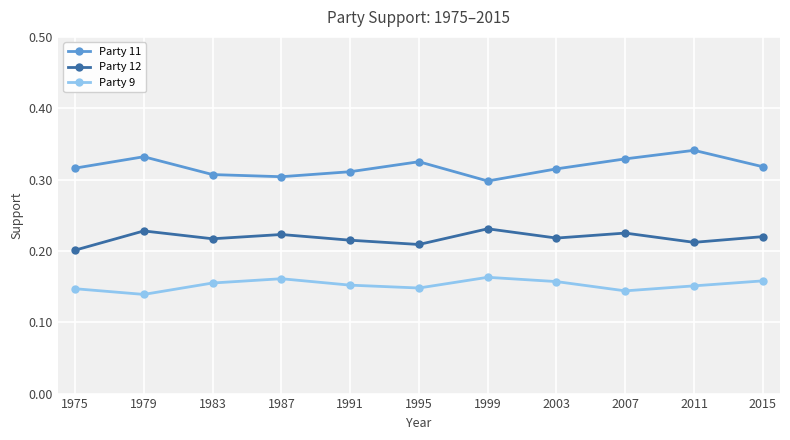

At how many categories does at least one series exceed 0?

11